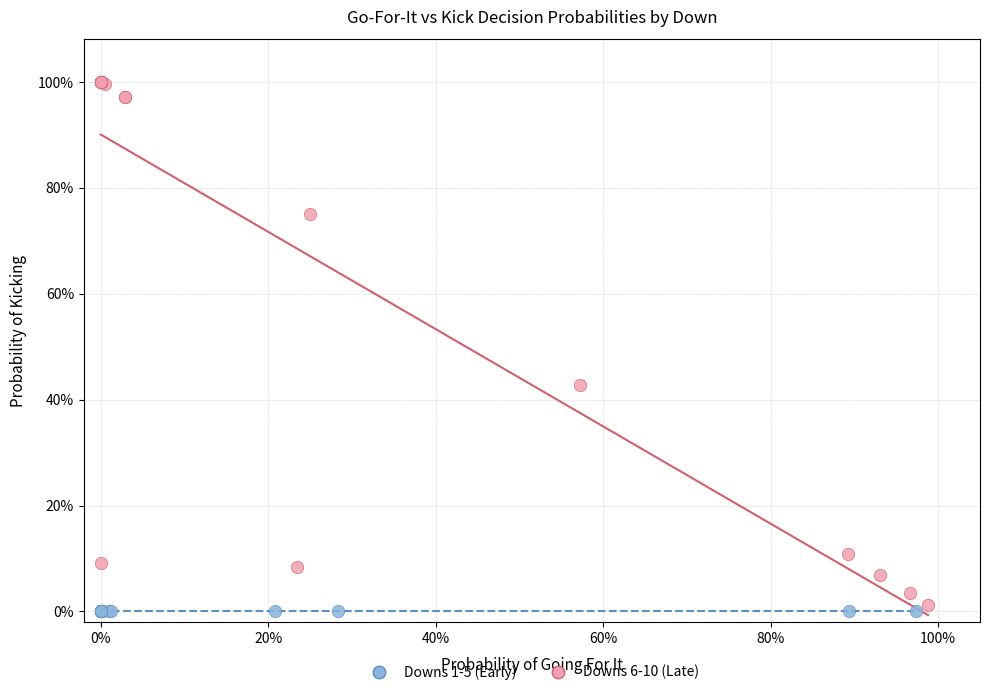

What are all the series names shown in the legend?

Downs 1-5 (Early), Downs 6-10 (Late)